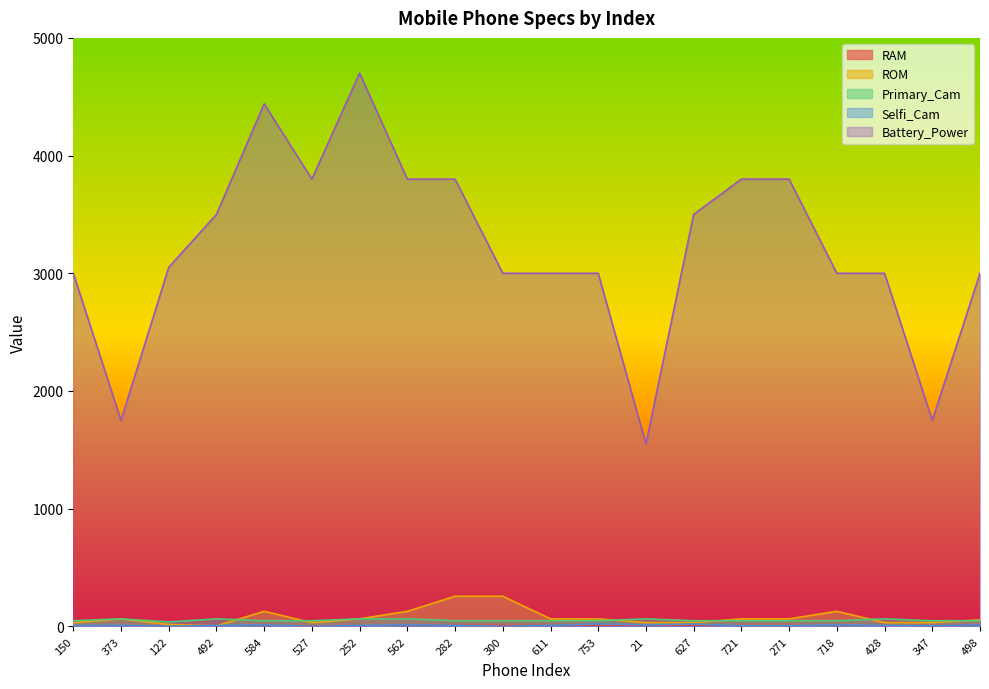

Reading right to left, list all the values displayed in this chart.

RAM: 498=12	347=6	428=6	718=4	271=6	721=6	627=6	21=6	753=6	611=6	300=8	282=8	562=8	252=6	527=3	584=8	492=4	122=2	373=4	150=6
ROM: 498=56	347=32	428=32	718=128	271=64	721=64	627=32	21=32	753=64	611=64	300=256	282=256	562=128	252=64	527=32	584=128	492=4	122=16	373=64	150=32
Primary_Cam: 498=48	347=48	428=64	718=48	271=48	721=48	627=48	21=64	753=48	611=48	300=48	282=48	562=64	252=64	527=48	584=48	492=64	122=38	373=64	150=48
Selfi_Cam: 498=13	347=5	428=8	718=13	271=5	721=5	627=20	21=13	753=22	611=8	300=1	282=8	562=13	252=8	527=1	584=13	492=8	122=2	373=8	150=8
Battery_Power: 498=3000	347=1750	428=3000	718=3000	271=3800	721=3800	627=3500	21=1550	753=3000	611=3000	300=3000	282=3800	562=3800	252=4700	527=3800	584=4440	492=3500	122=3050	373=1750	150=3000